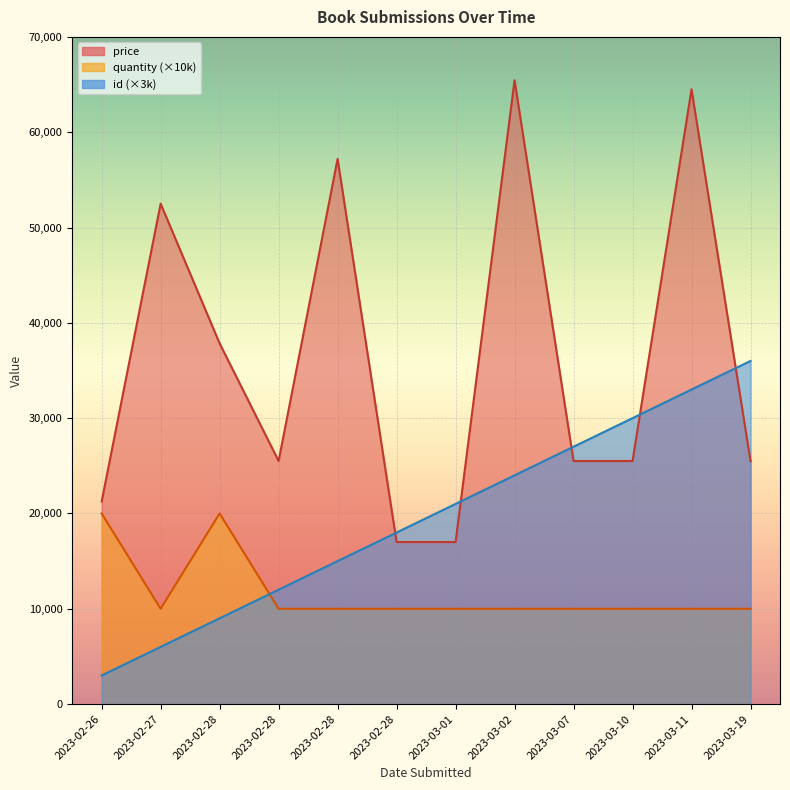

What is the sum of the quantity values at 2023-02-27 and 2023-02-28?

30000